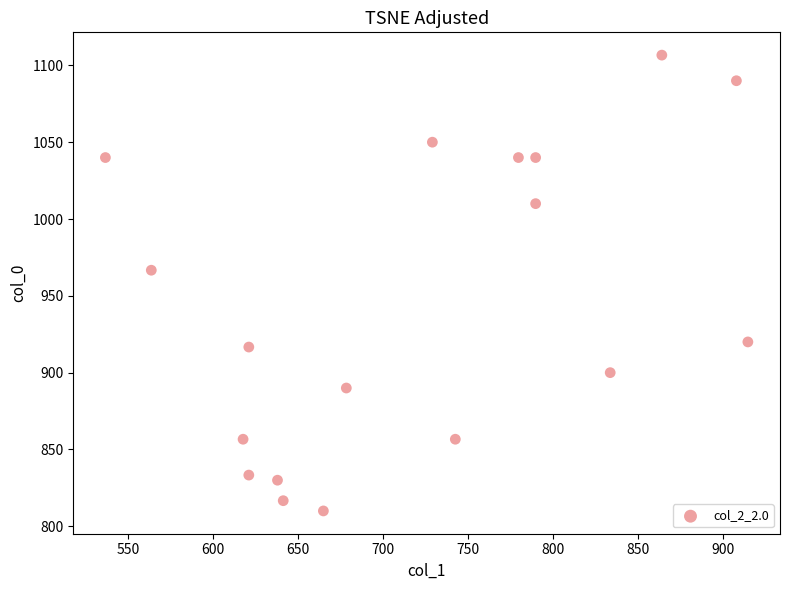

What Y value in the scatter plot is closest to 958?

966.7